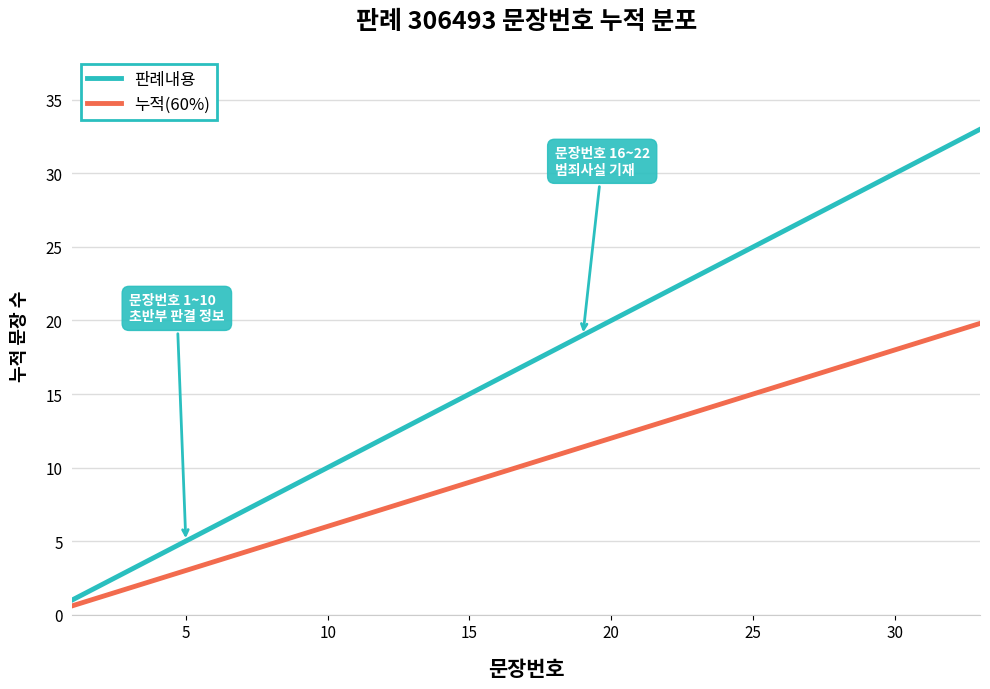

What is the lowest value of the 판례내용 series?

1.0